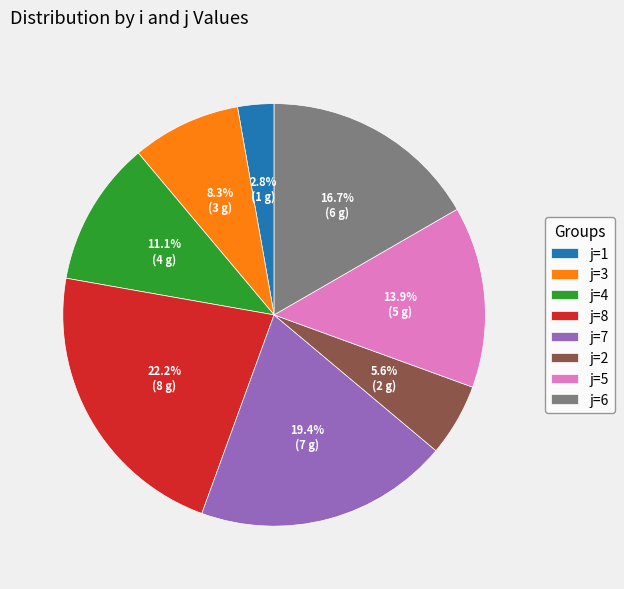

Count the number of slices in the pie.

8